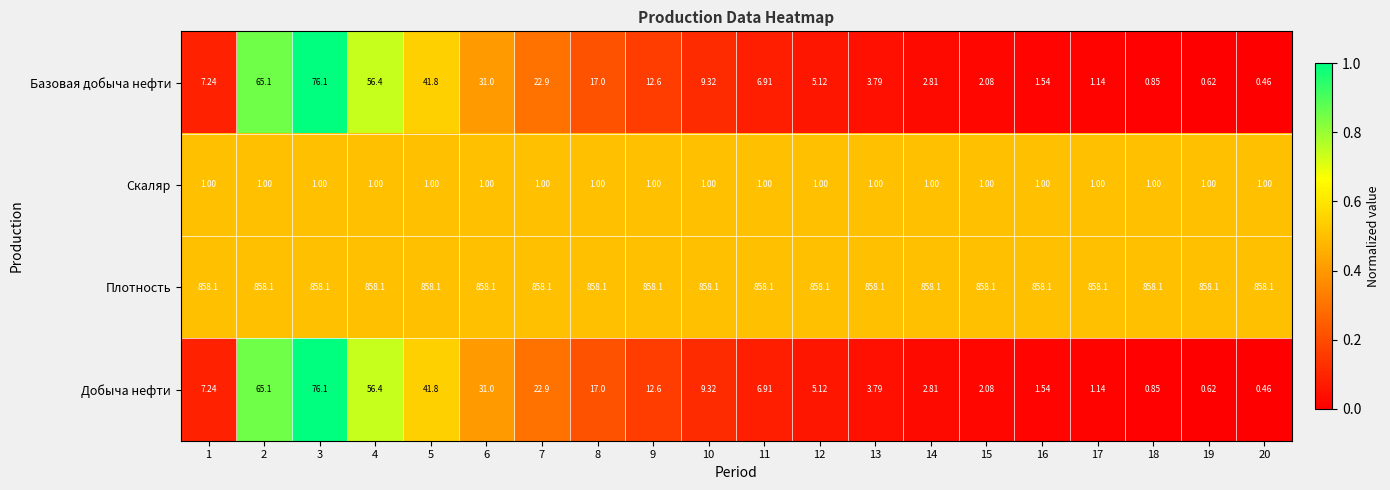

Which series has the largest total across all categories?

Плотность